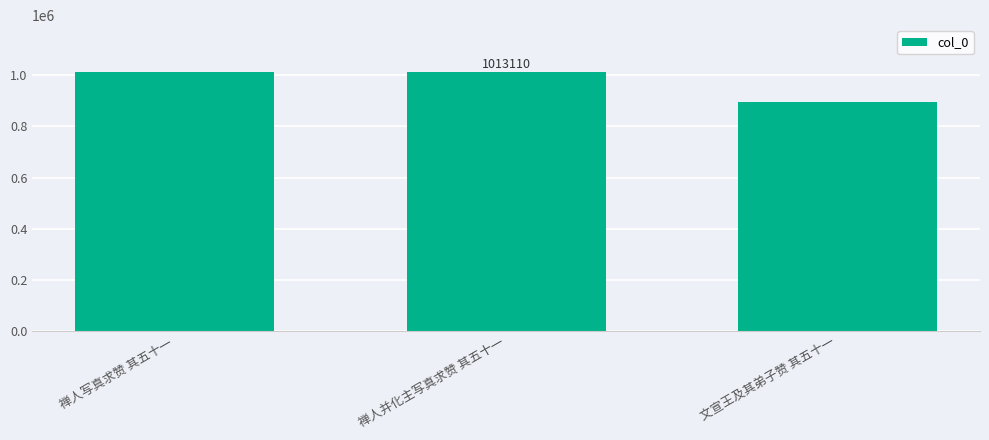

The value at 禅人并化主写真求赞 其五十一 is 1459664. True or false?

False